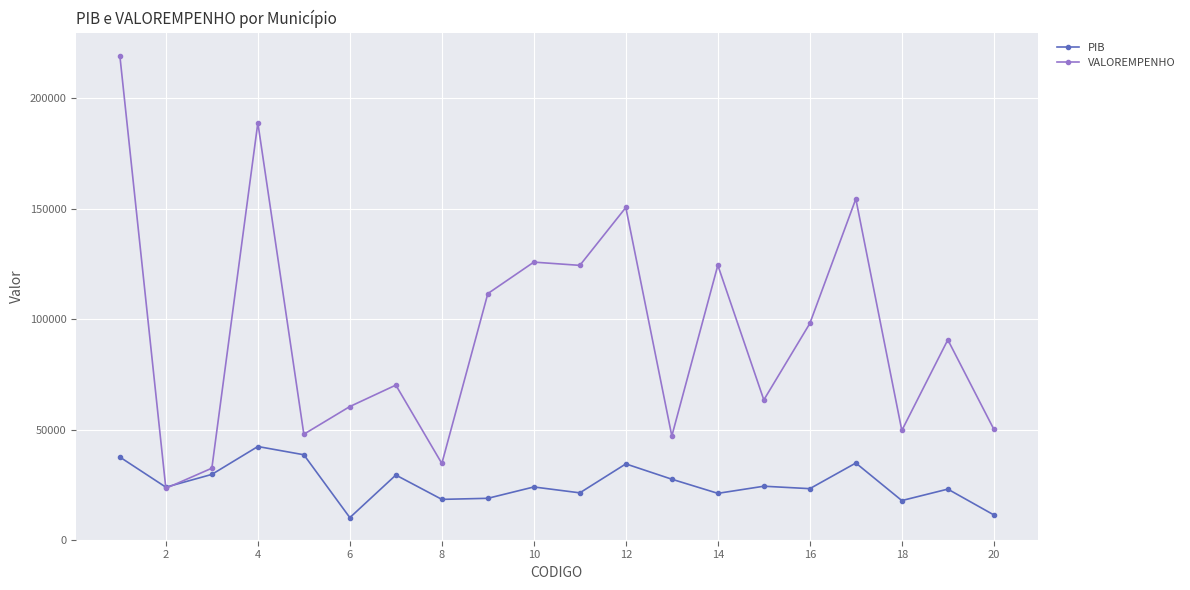

Which series has the largest range (max minus min)?

VALOREMPENHO